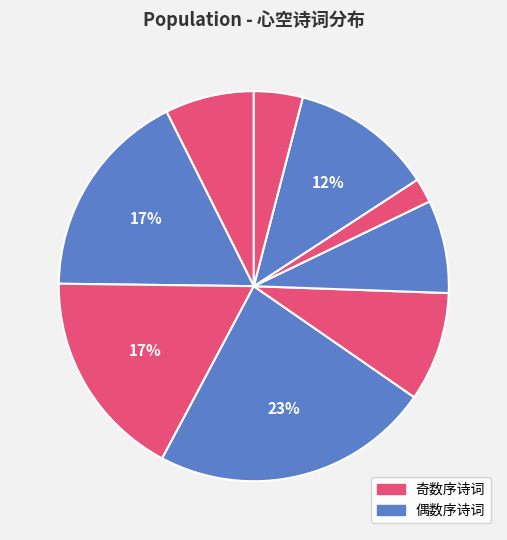

Does any single category account for the majority?

No